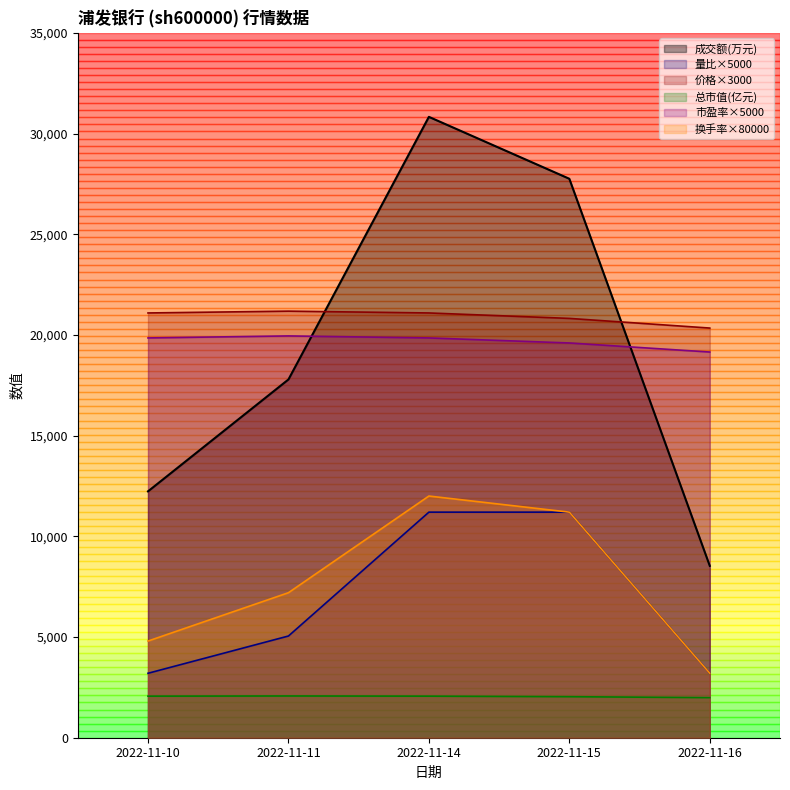

True or false: 量比 has more than 2 interior local peaks.

False